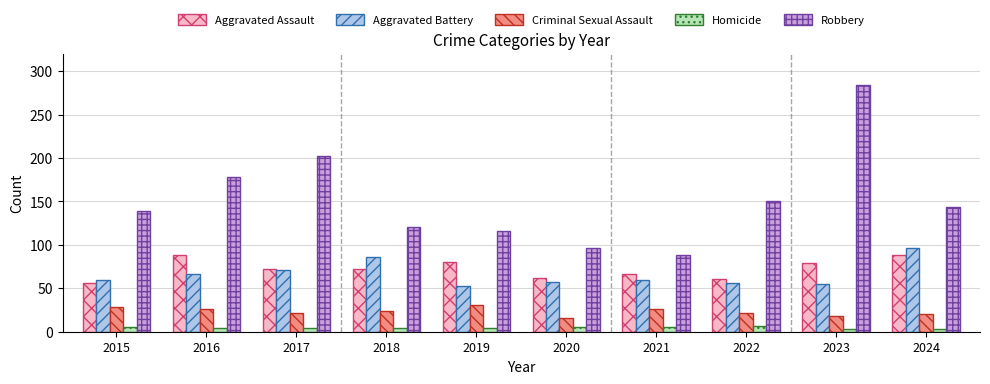

The Criminal Sexual Assault series shows 22 at 2017. True or false?

True